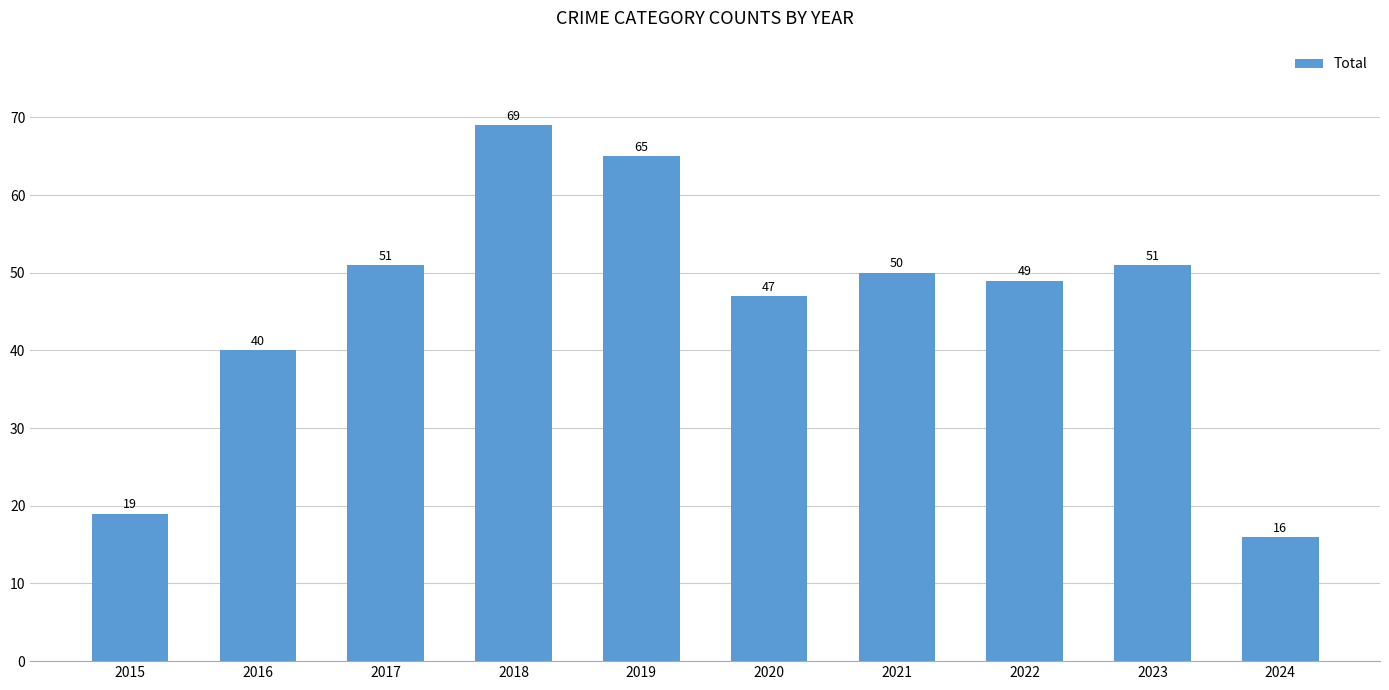

At which label is the value closest to 42?

2016